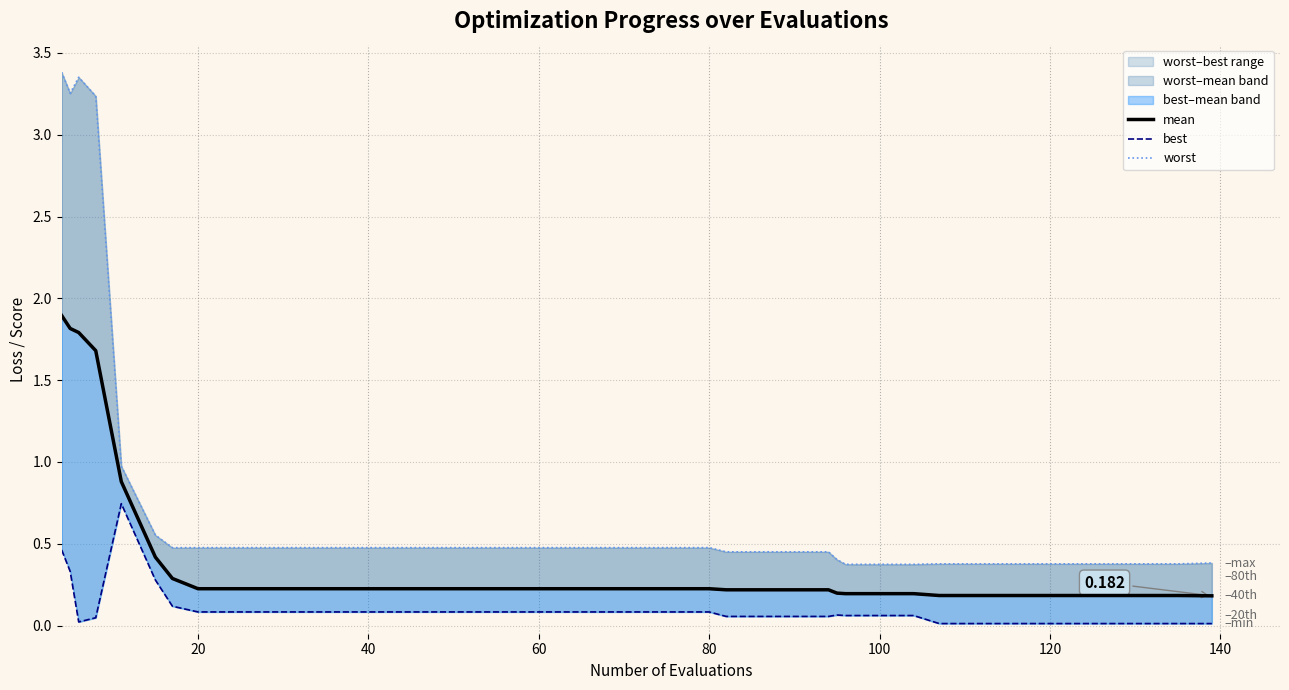

True or false: worst and mean intersect in this chart.

False